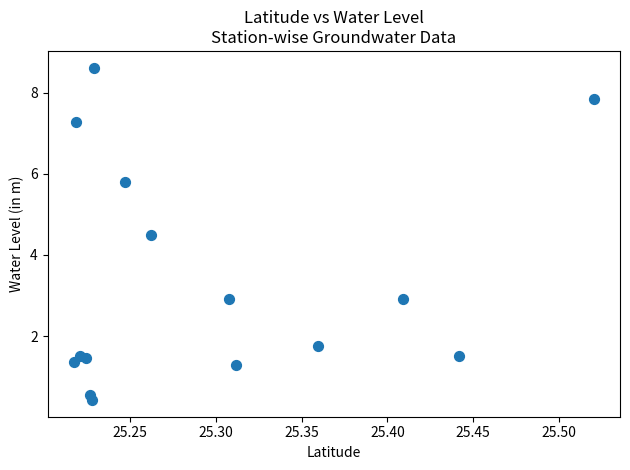

What is the range of X values (max minus min)?

0.3